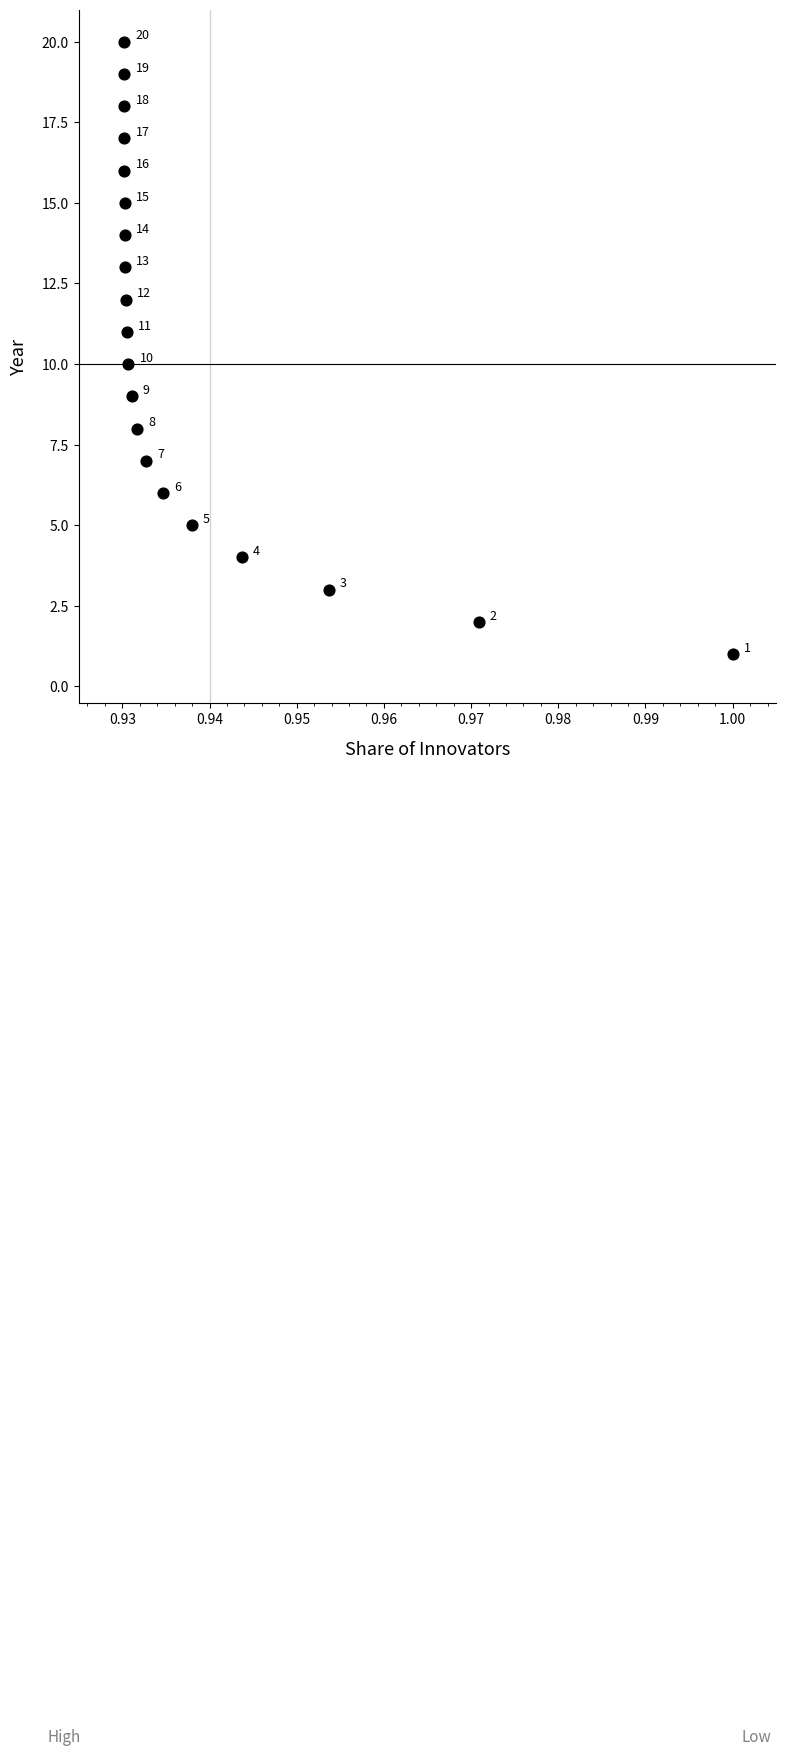

What Y value in the scatter plot is closest to 10?

10